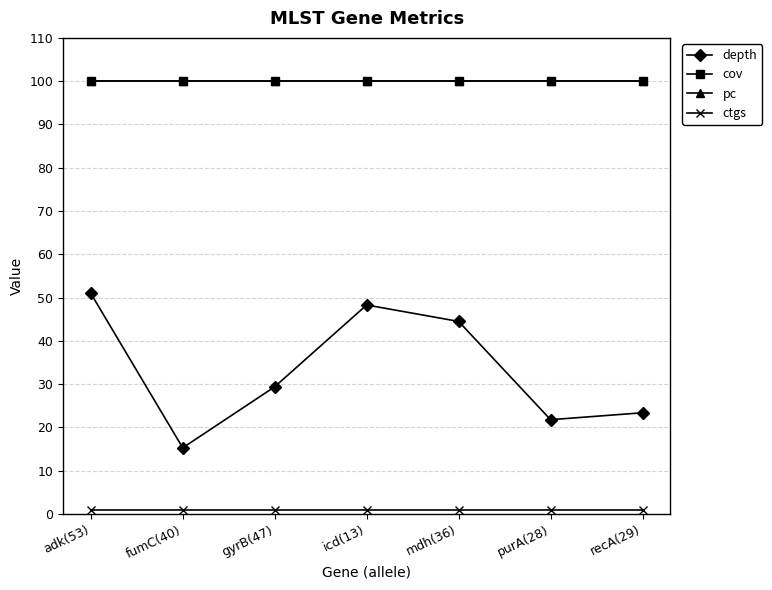

Does the chart have visible grid lines?

Yes